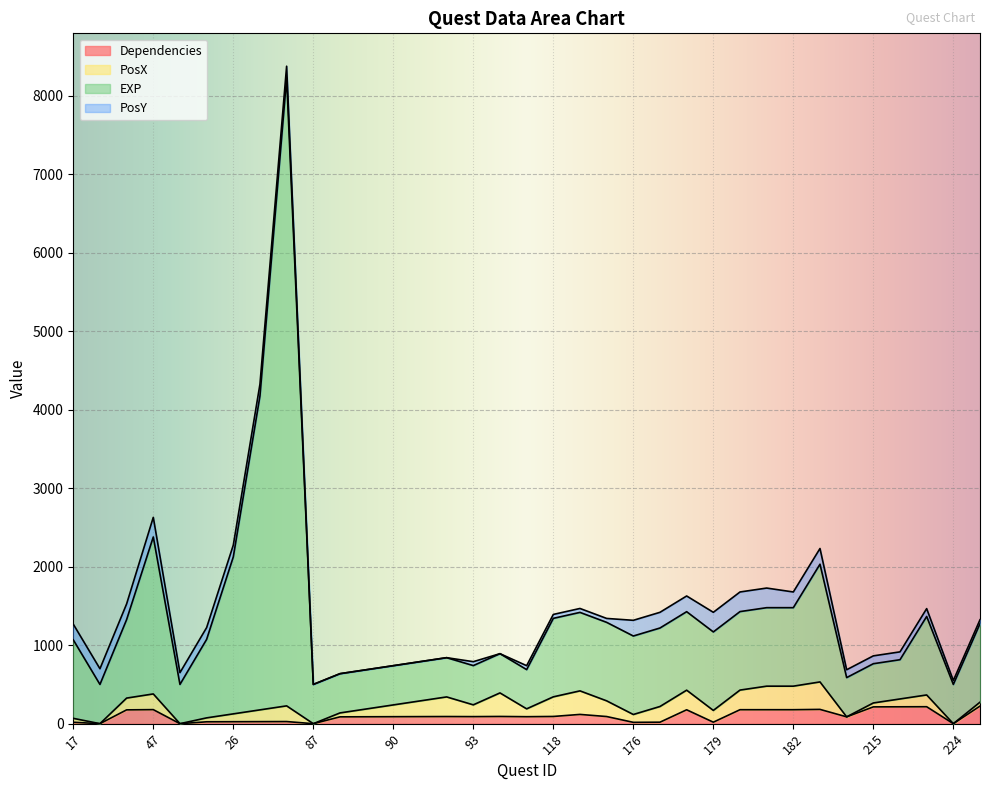

Which category has the lowest value across all series?

18